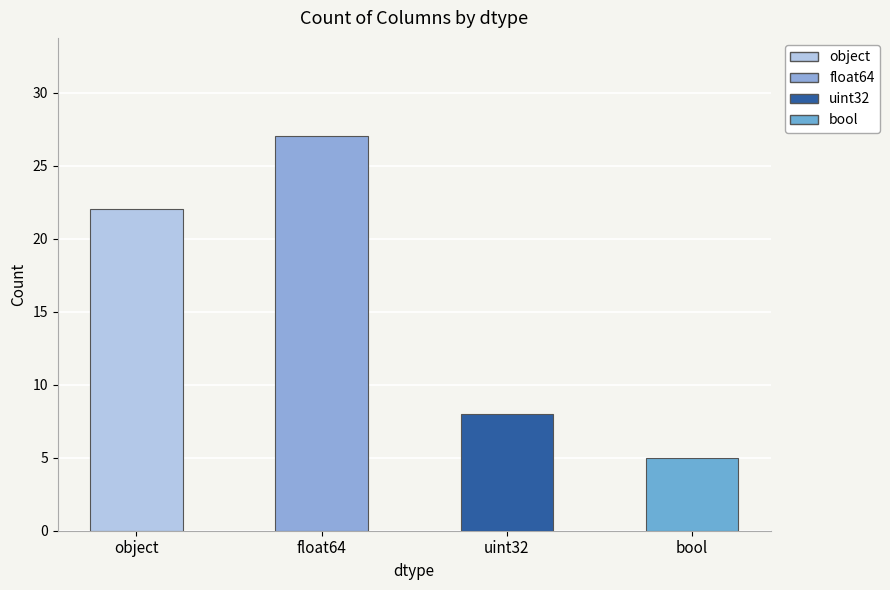

Which label corresponds to the largest value in the chart?

float64